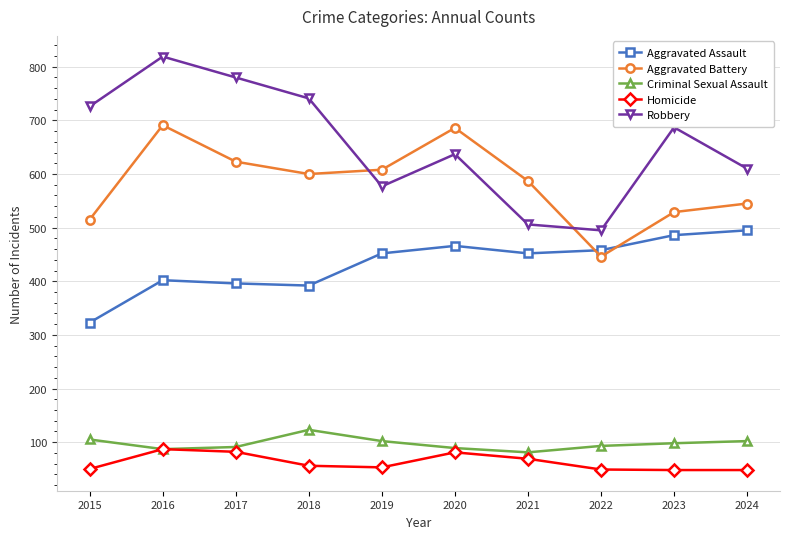

How many distinct data groups are displayed?

5